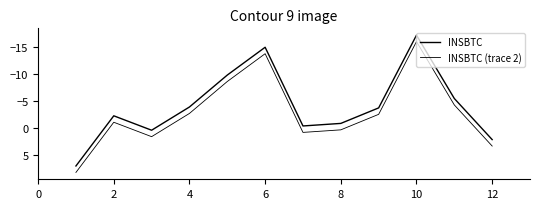

True or false: INSBTC and INSBTC (trace 2) cross at least once.

False